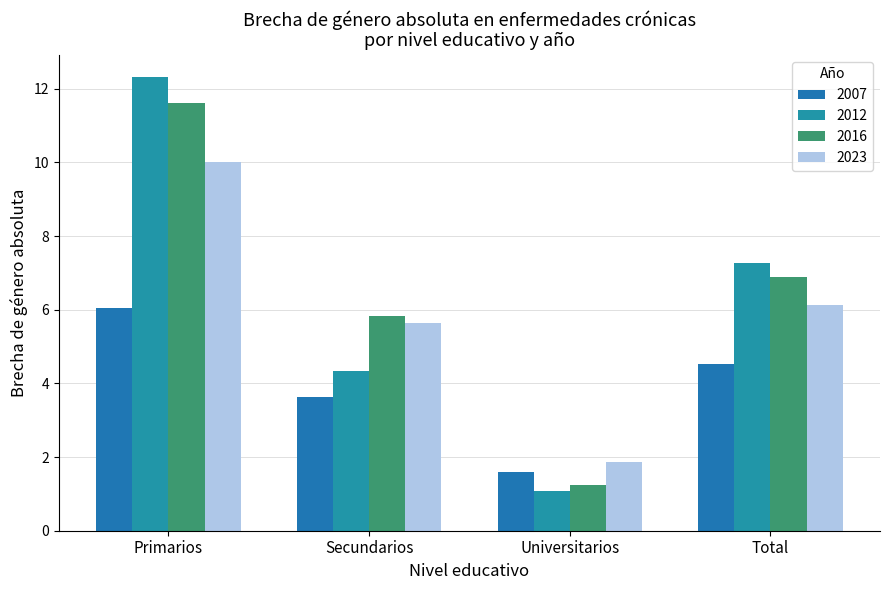

What is the label of the 1st bar from the right?

Total